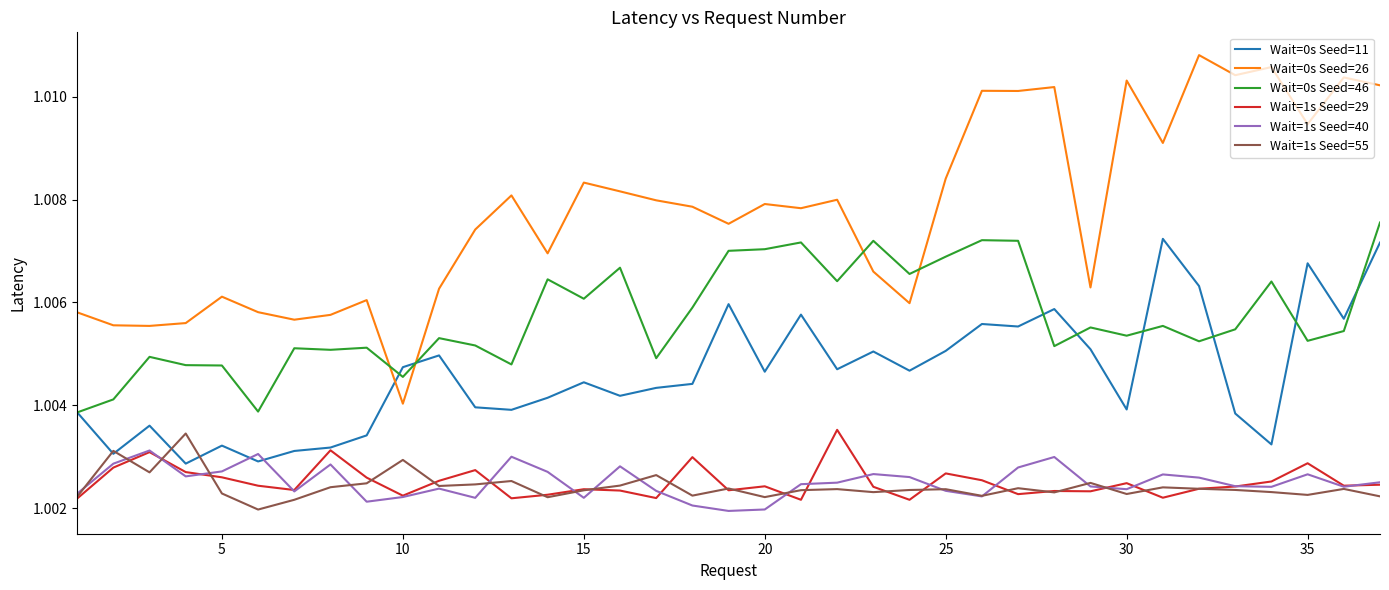

After their last crossing, which series has the higher values: Wait=0s Seed=26 or Wait=0s Seed=11?

Wait=0s Seed=26